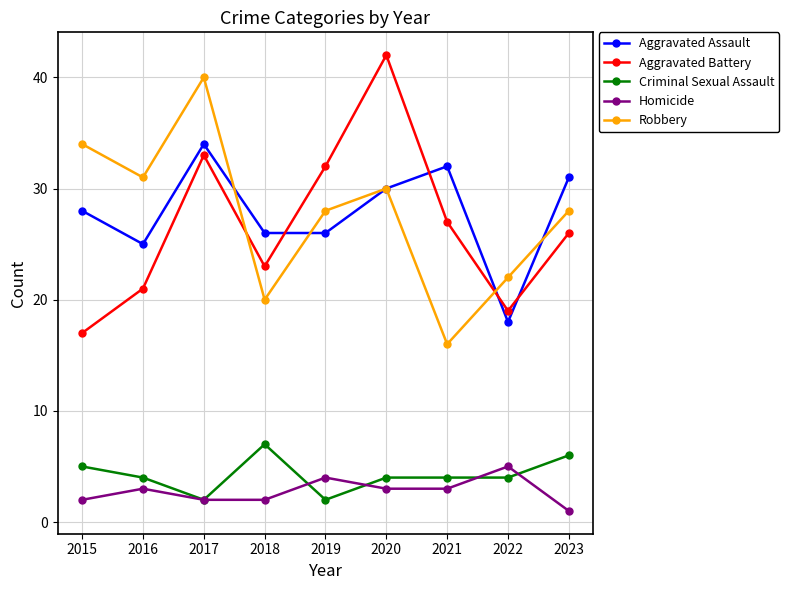

At which label does Aggravated Assault reach its peak?

2017